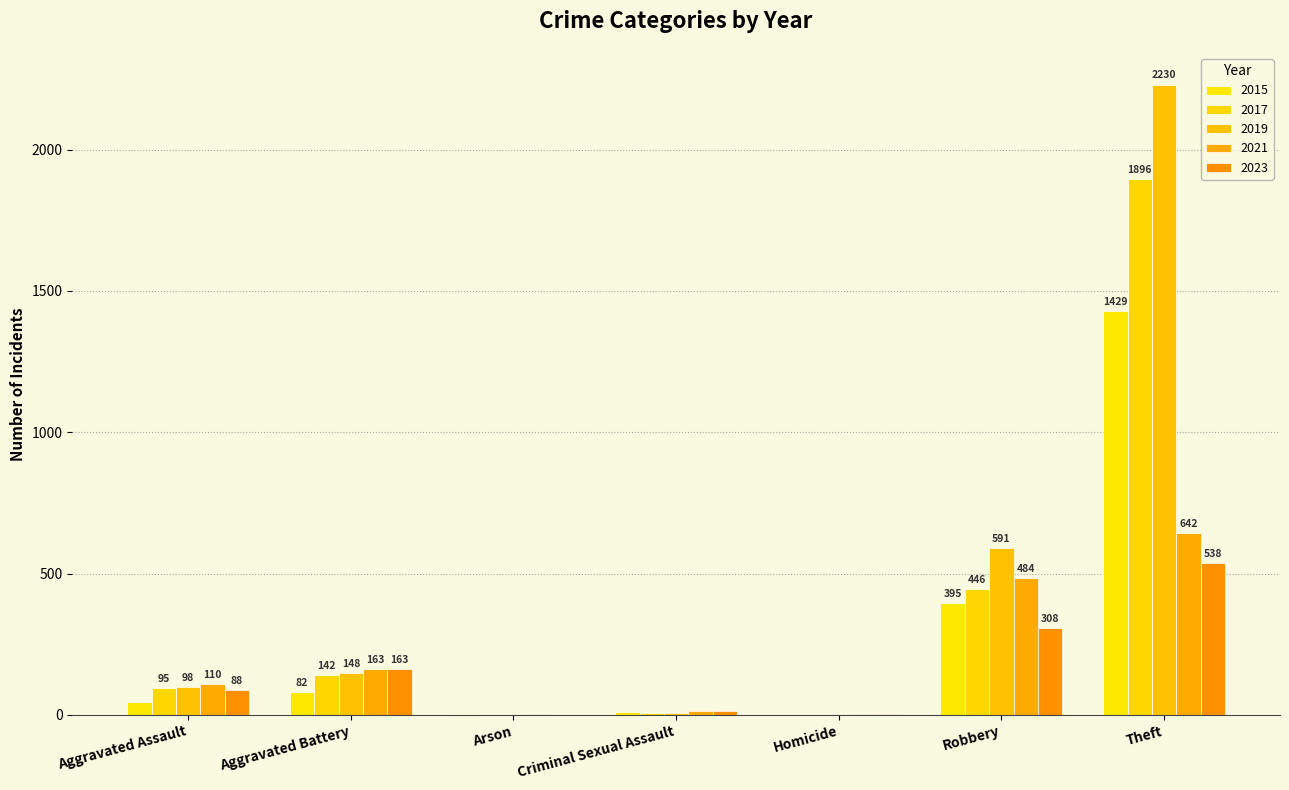

What is the greatest value displayed?

2230